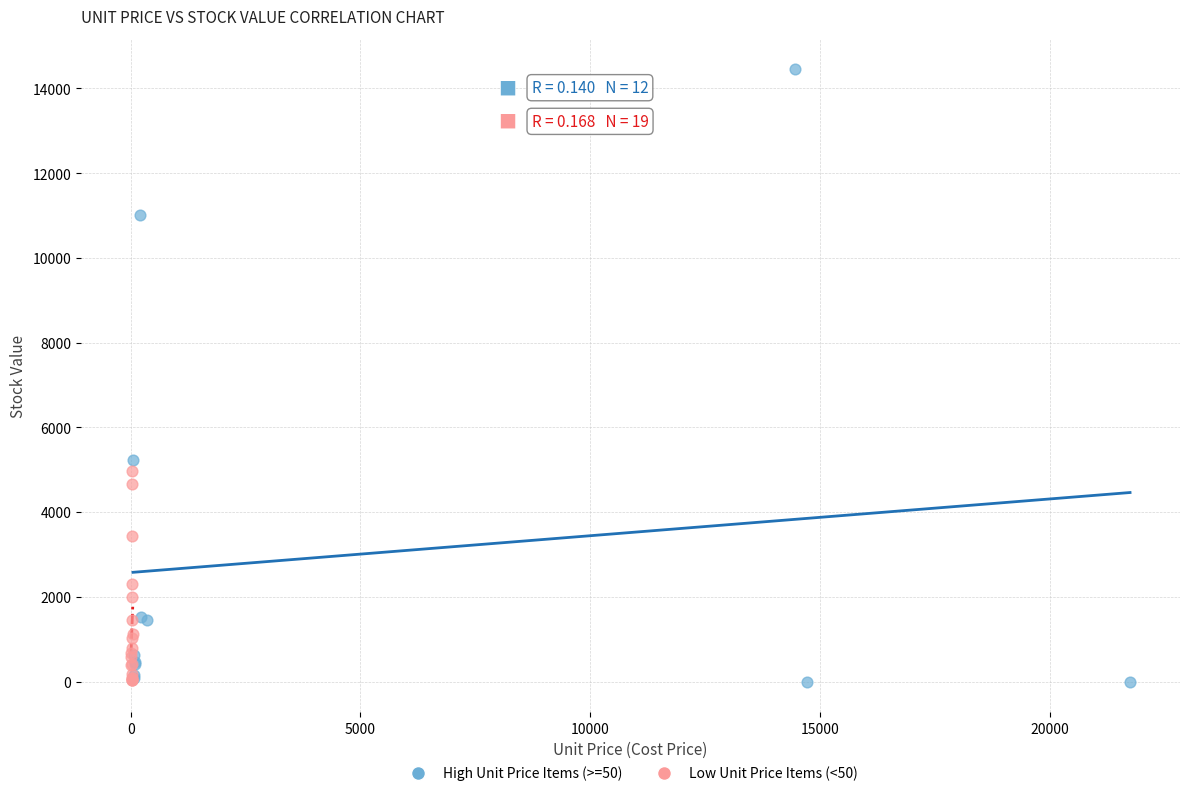

Which series has the largest Y range (max minus min)?

High Unit Price Items (>=50)